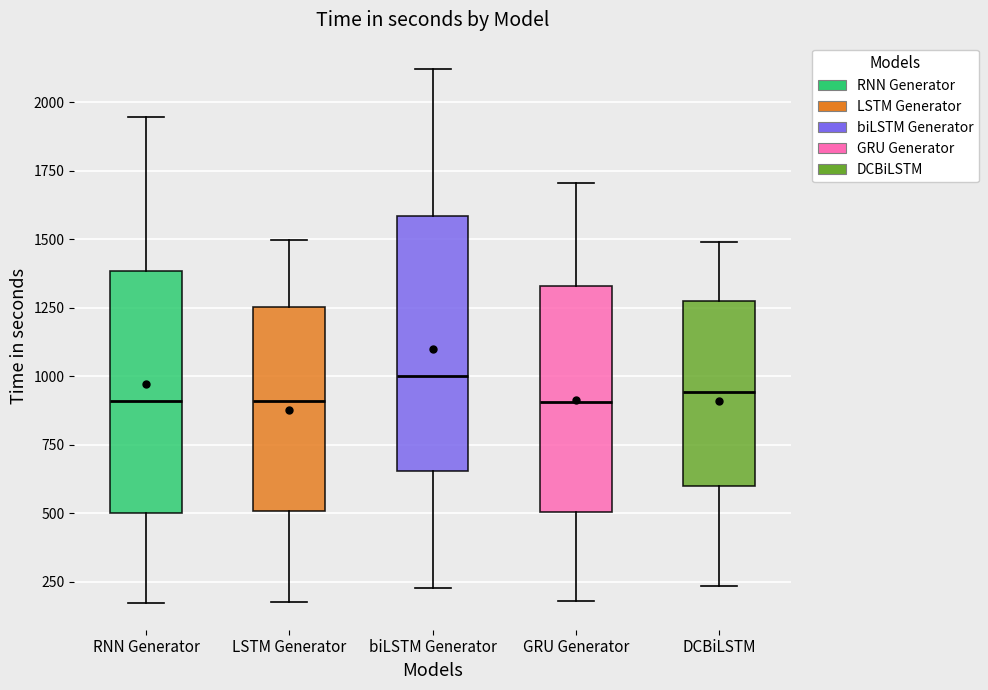

Reading left to right, transcribe this box plot: for each box, give where its median line is, the range the box spans, and where its two whiskers end, as read against the y-axis. The values are not printed on the chart, so give them approximately, as read against the axis.

RNN Generator: median 900, box 500 to 1400, whiskers 150 to 1950
LSTM Generator: median 900, box 500 to 1250, whiskers 200 to 1500
biLSTM Generator: median 1000, box 650 to 1600, whiskers 250 to 2100
GRU Generator: median 900, box 500 to 1350, whiskers 200 to 1700
DCBiLSTM: median 950, box 600 to 1300, whiskers 250 to 1500